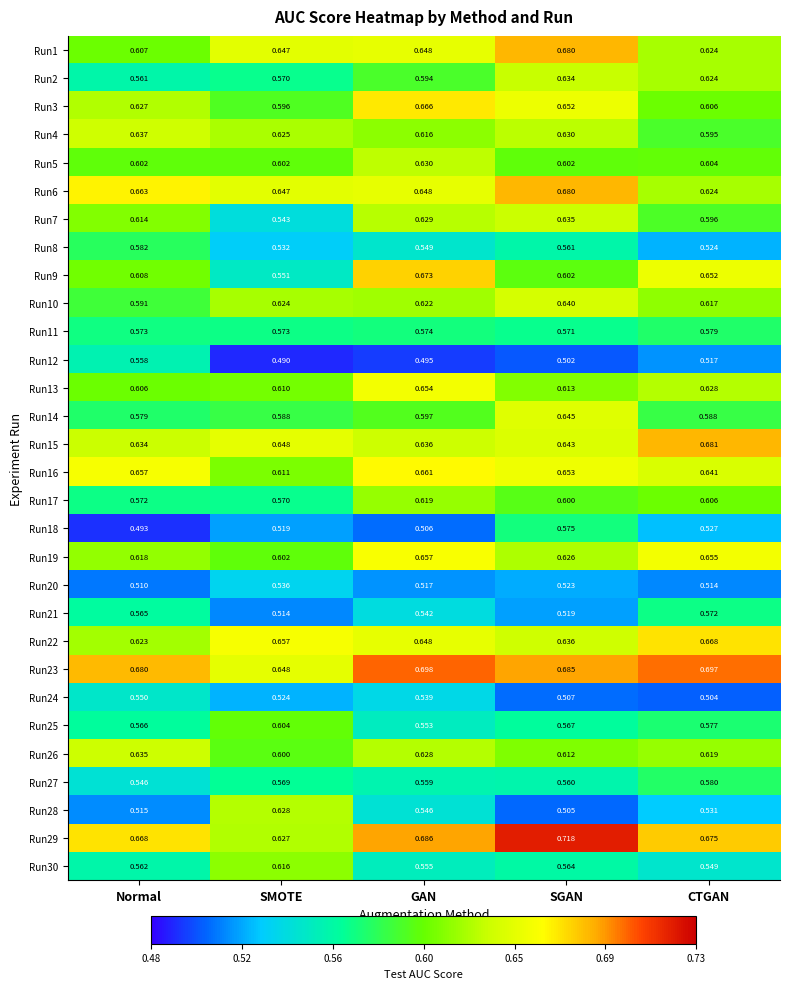

At which label is Run8 closest to 0?

CTGAN